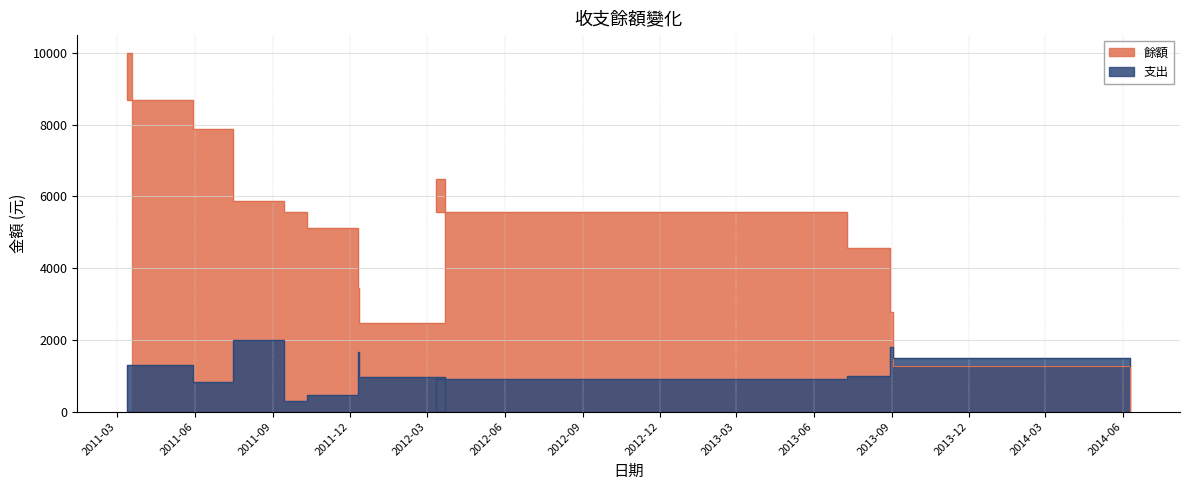

How many interior local peaks does the 支出 series have?

4